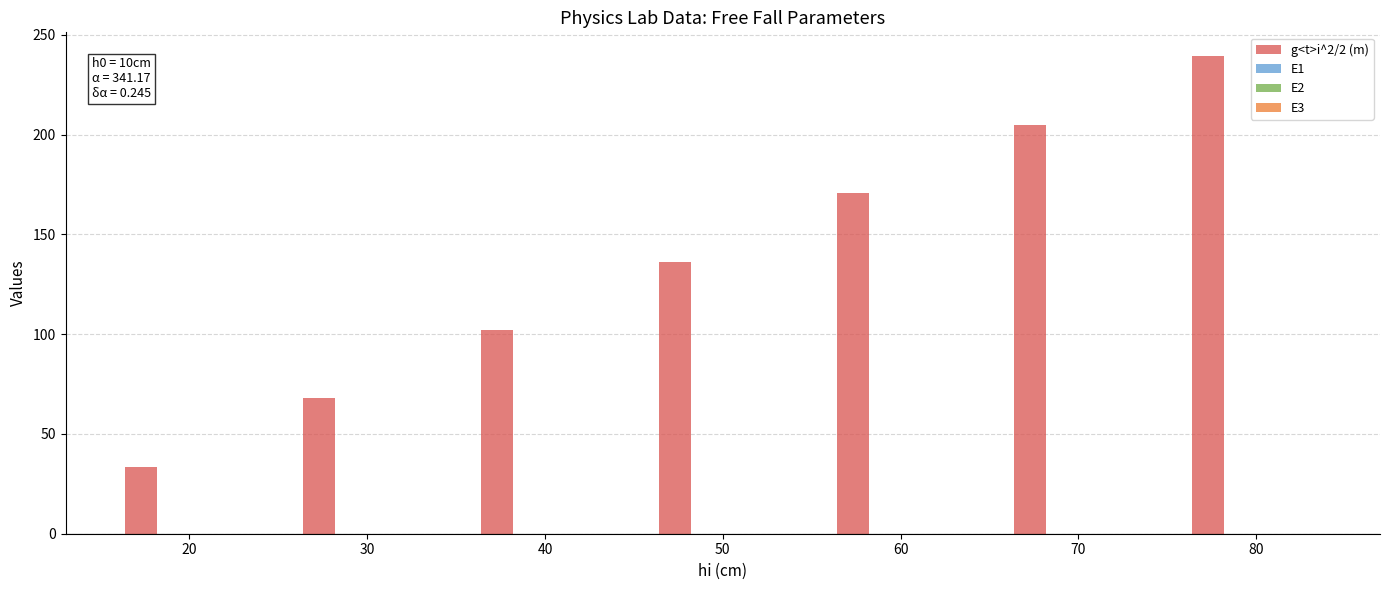

The value of g<t>i^2/2 (m) at 80 is 239.2. True or false?

True